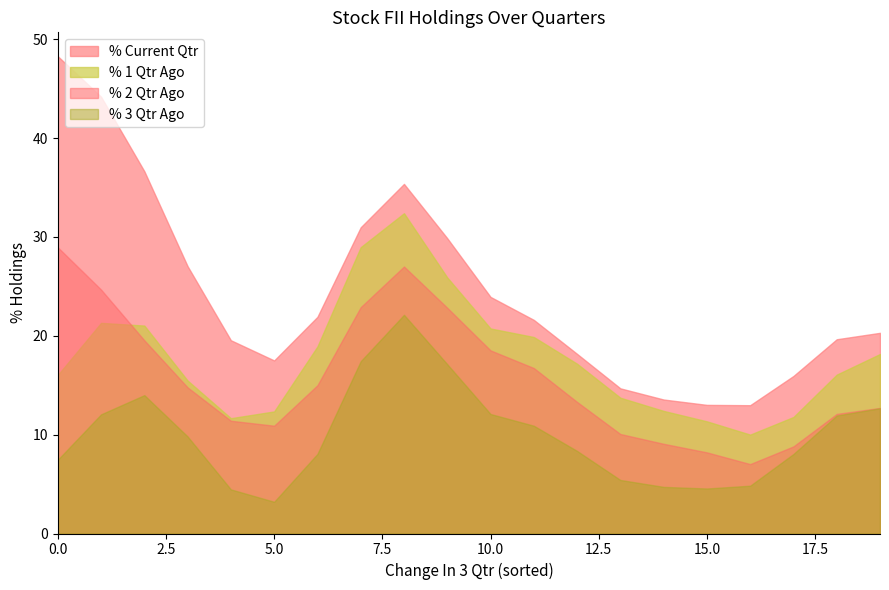

True or false: % 3 Qtr Ago has a value of -22.9 at DHARAN.

False